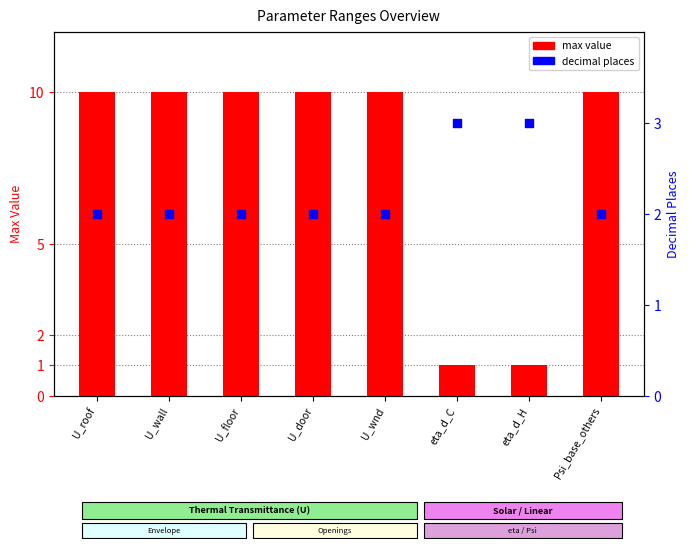

What is the total value across all series at U_floor?

12